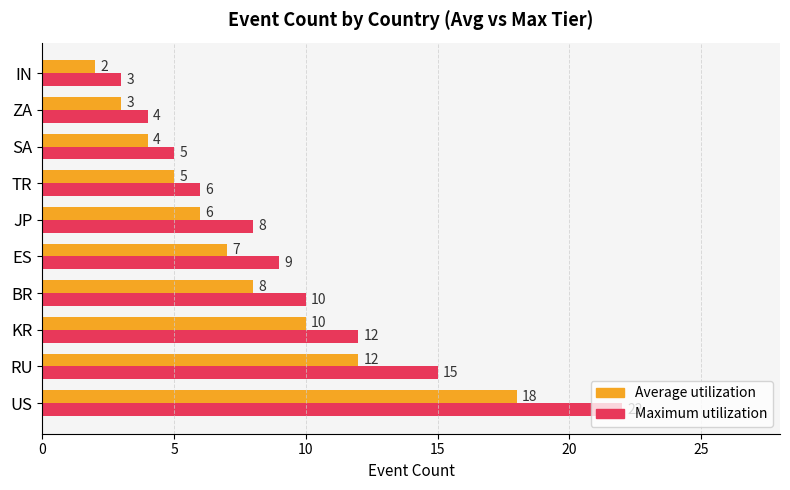

Between JP and IN, which series saw the biggest shift?

Maximum utilization